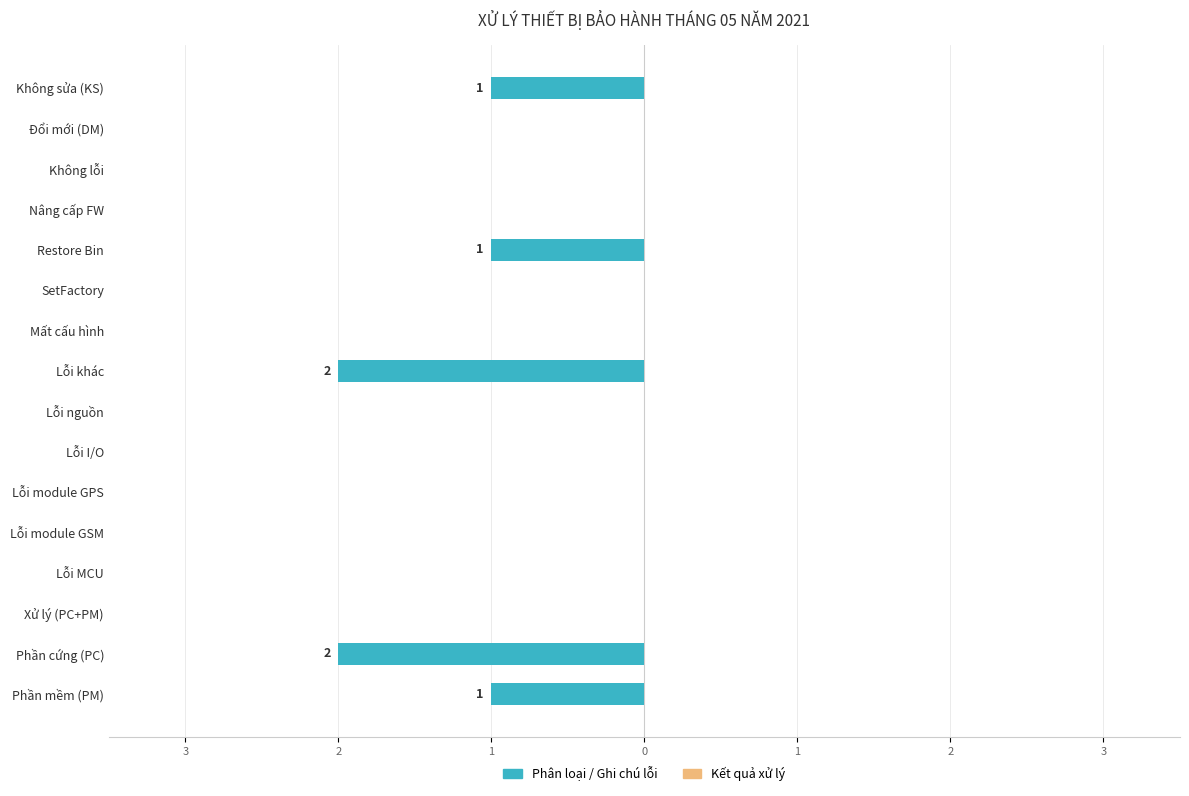

How many bars are there in total?

32